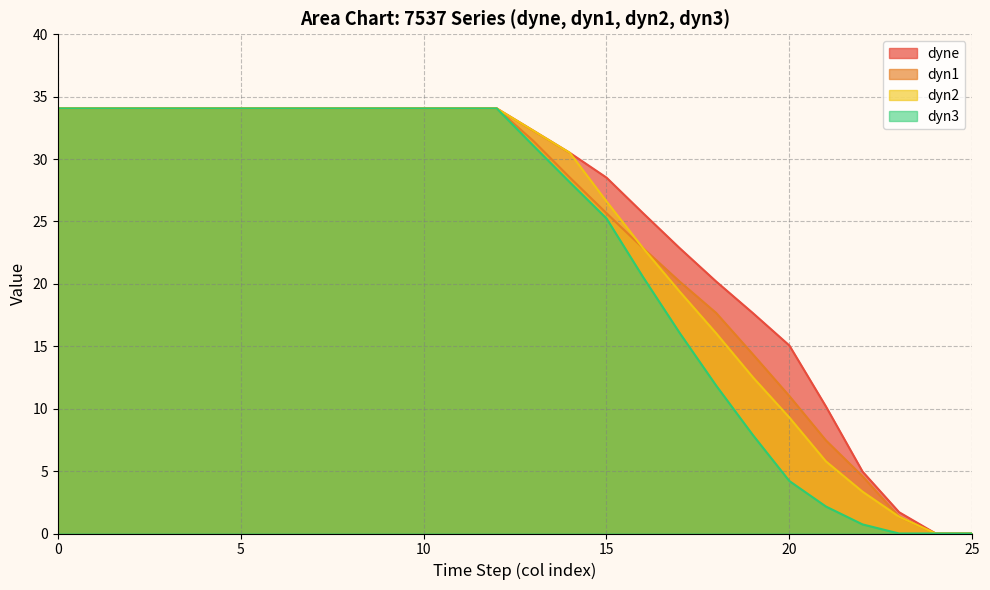

What is the greatest value displayed?

34.1